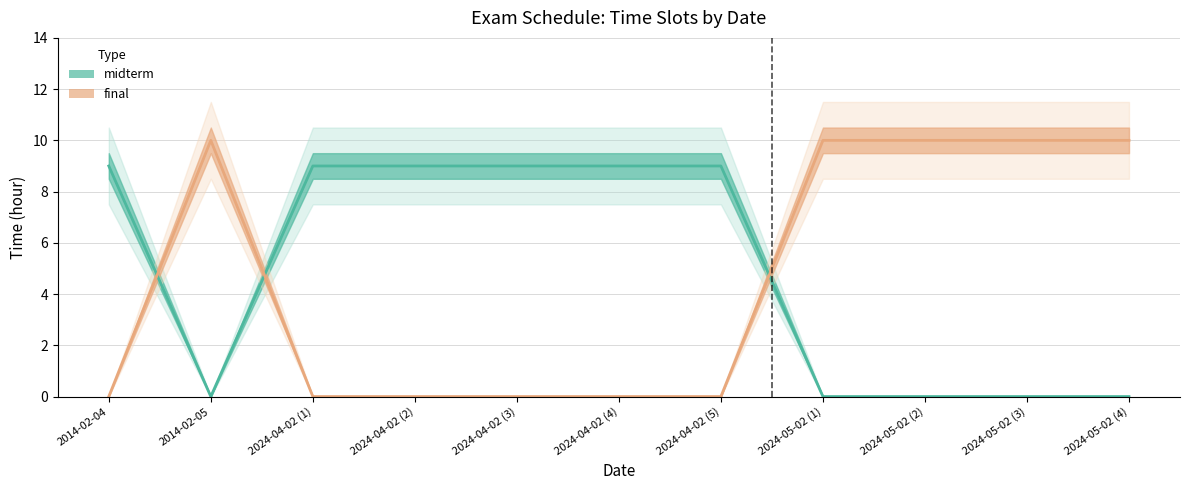

Between 2024-04-02 (2) and 2024-04-02 (5), which series saw the biggest shift?

midterm